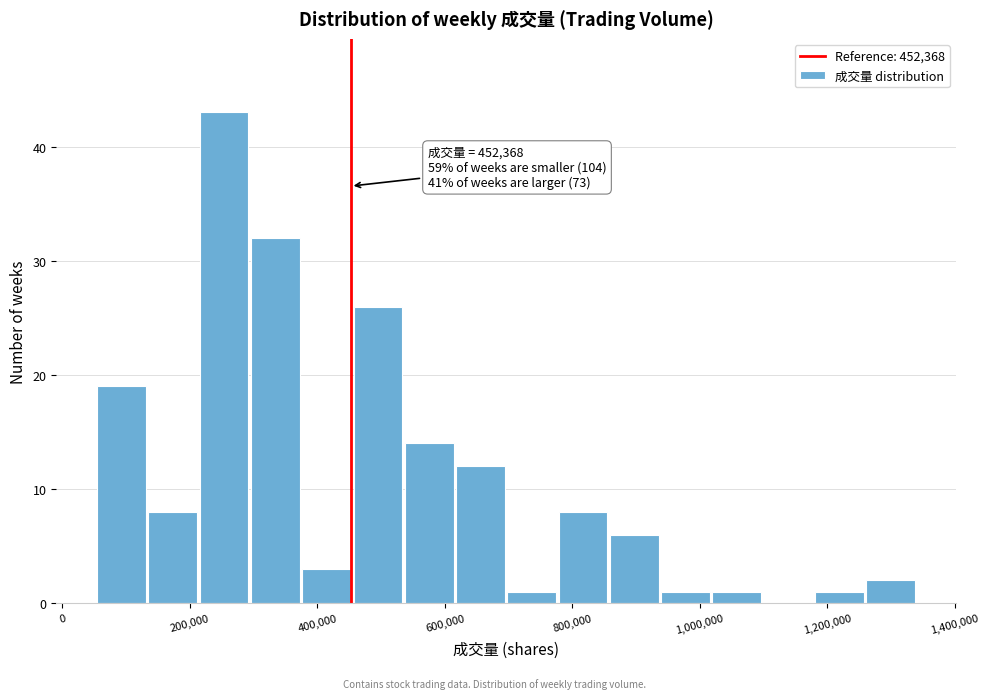

Which range on the x-axis has the tallest bar?

220000 to 300000